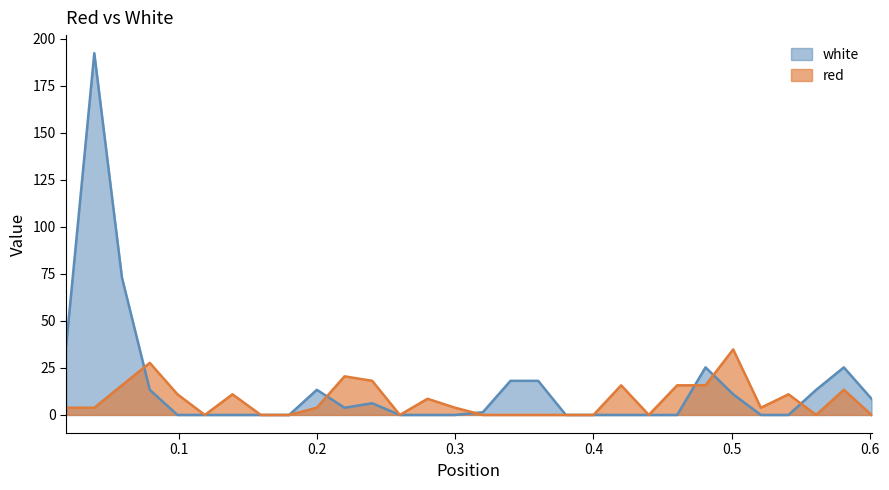

How many lines are shown in the chart?

2